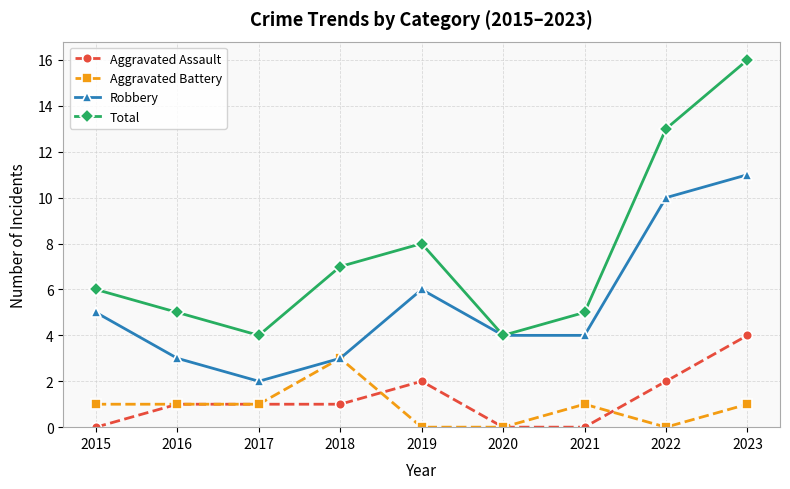

Does the chart display data point markers on the line(s)?

Yes